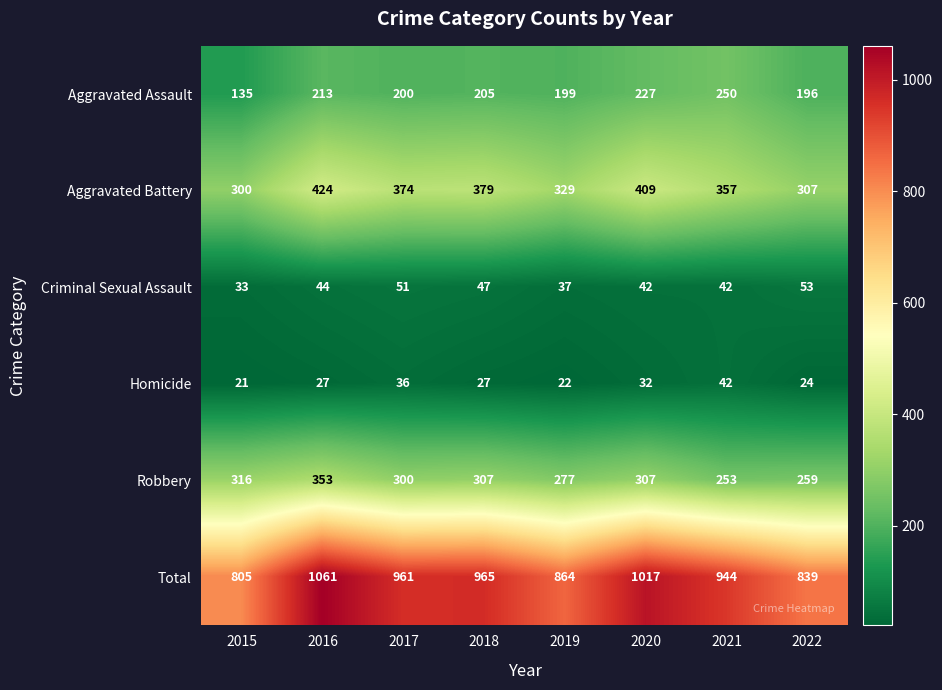

What is the difference between the Aggravated Battery values at 2016 and 2015?

124